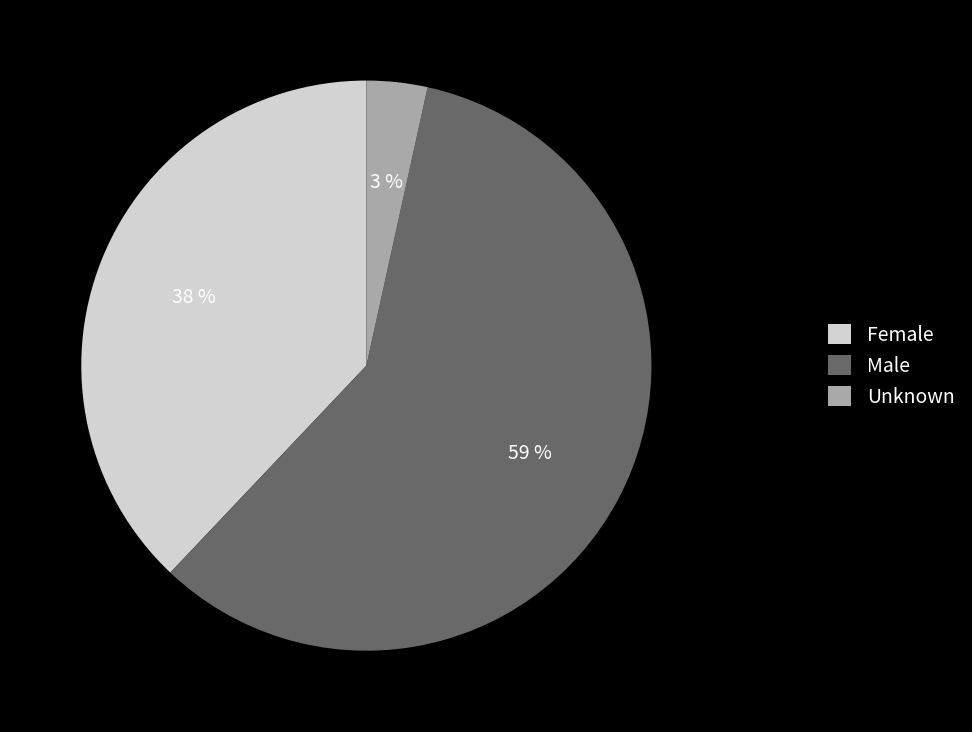

To the nearest percent, what is the combined percentage of Female and Male?

97%